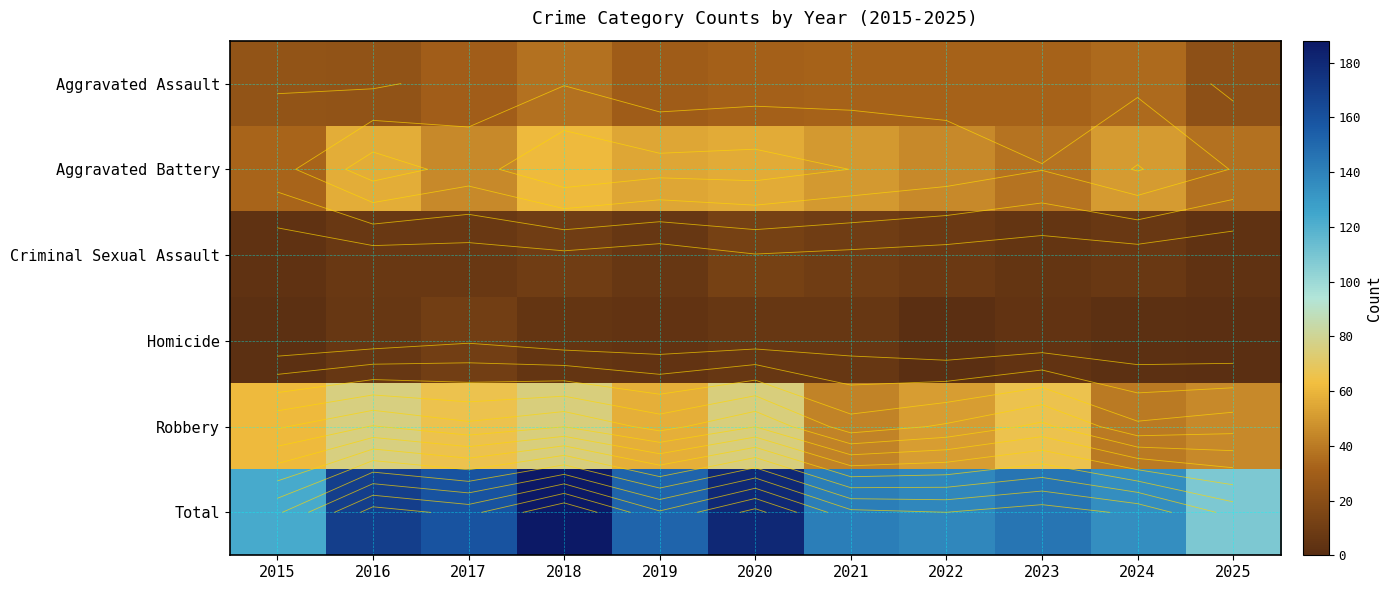

The Robbery series shows 31 at 2019. True or false?

False